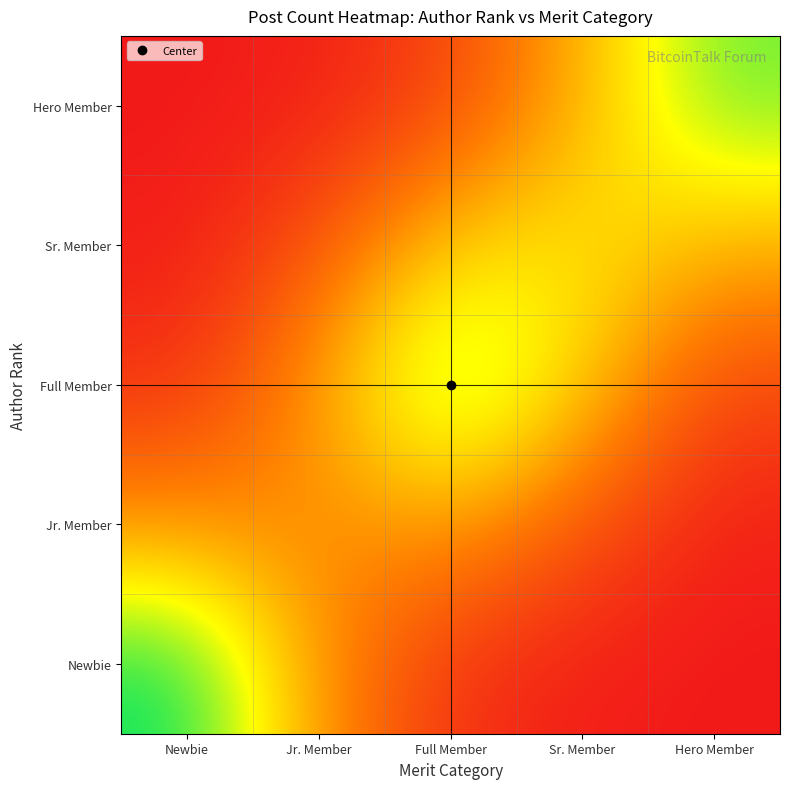

Count the number of data series in this chart.

5